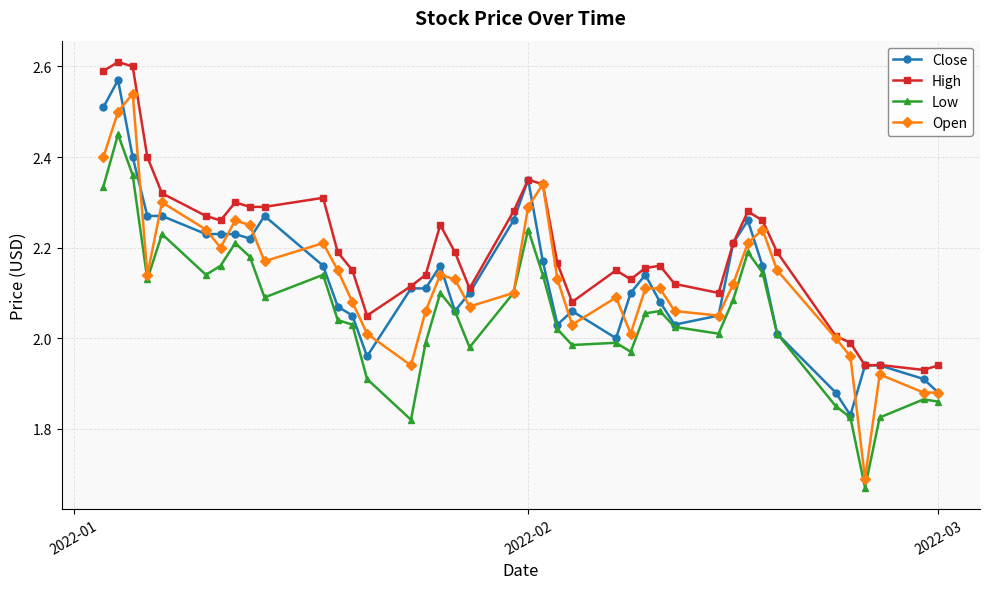

True or false: Low and High cross at least once.

False